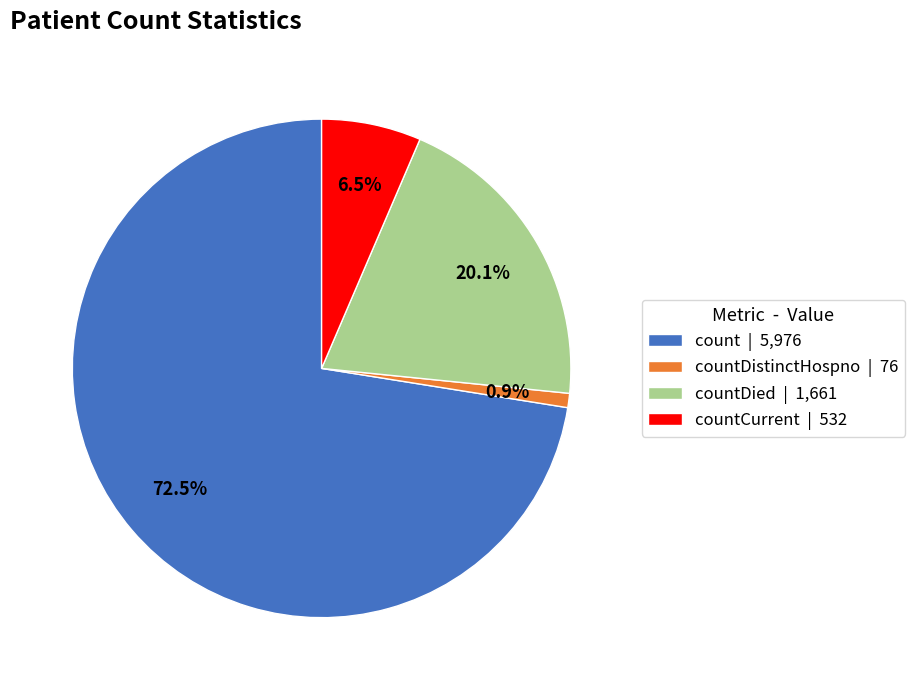

Rank the categories by value from lowest to highest.

countDistinctHospno | 76, countCurrent | 532, countDied | 1,661, count | 5,976